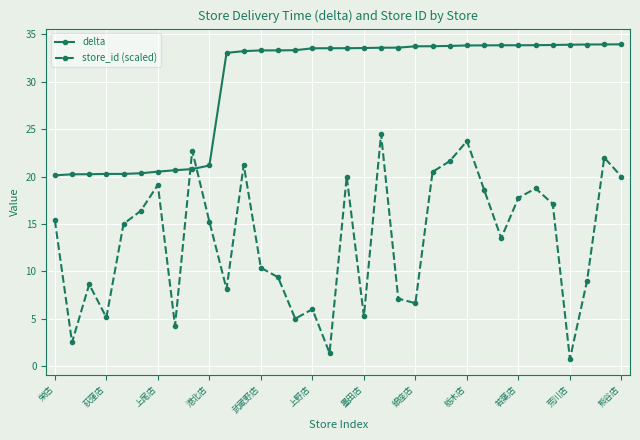

How many data points does each series have?

34